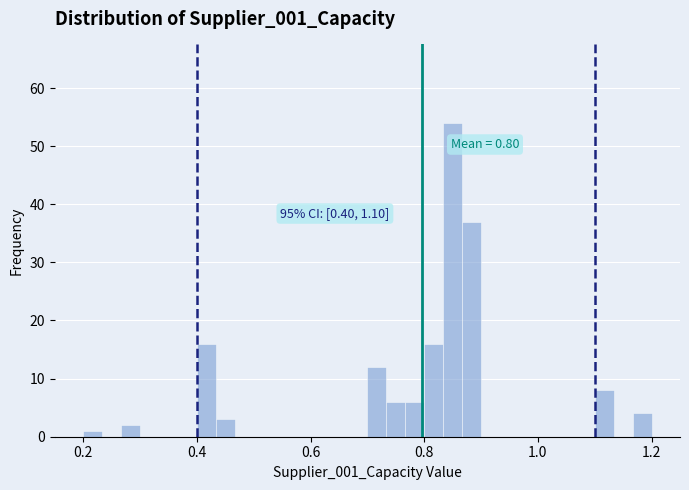

Read against the x-axis, roughly where is the centre of the tallest bar?

0.86